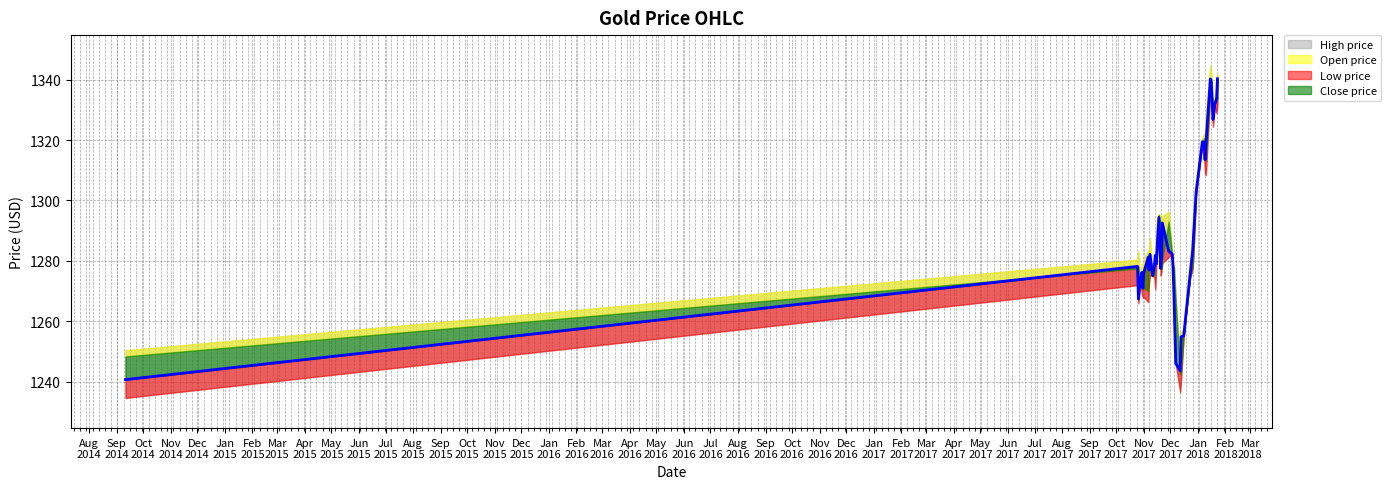

How many interior local peaks (higher than both neighbors) does the data have?

9